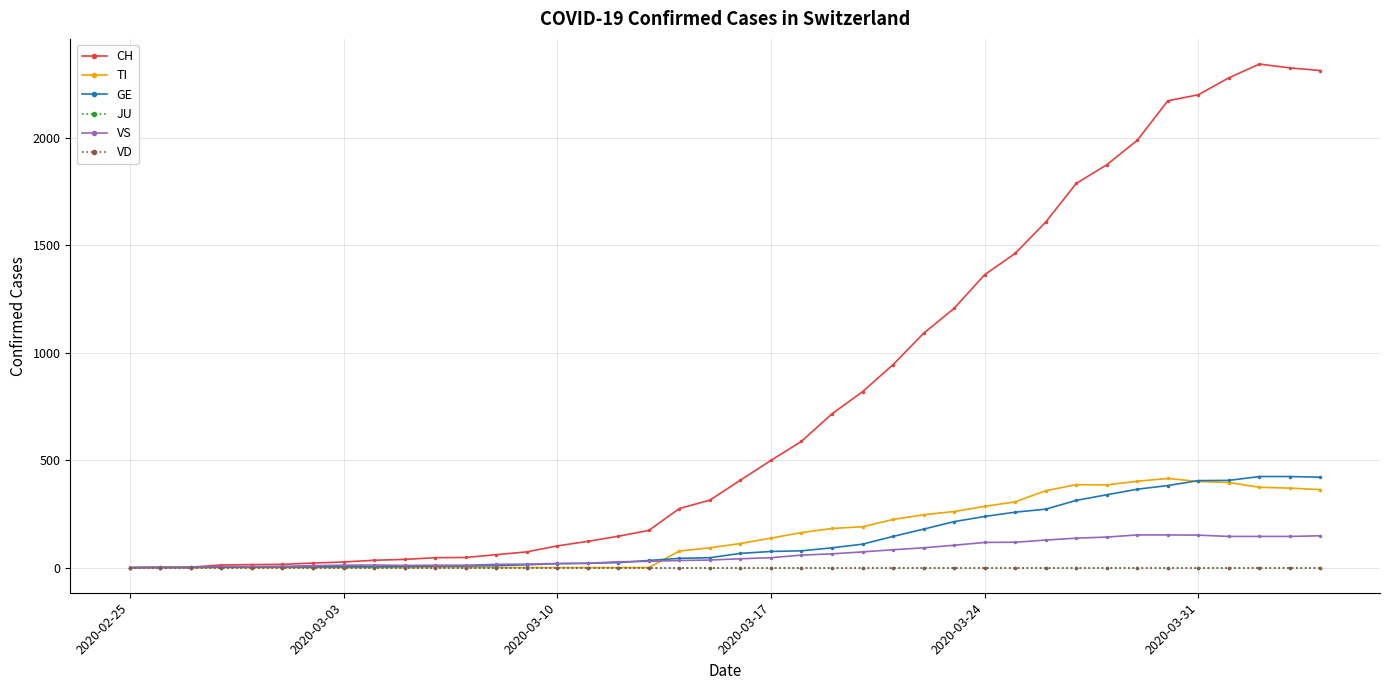

Does the chart have visible grid lines?

Yes